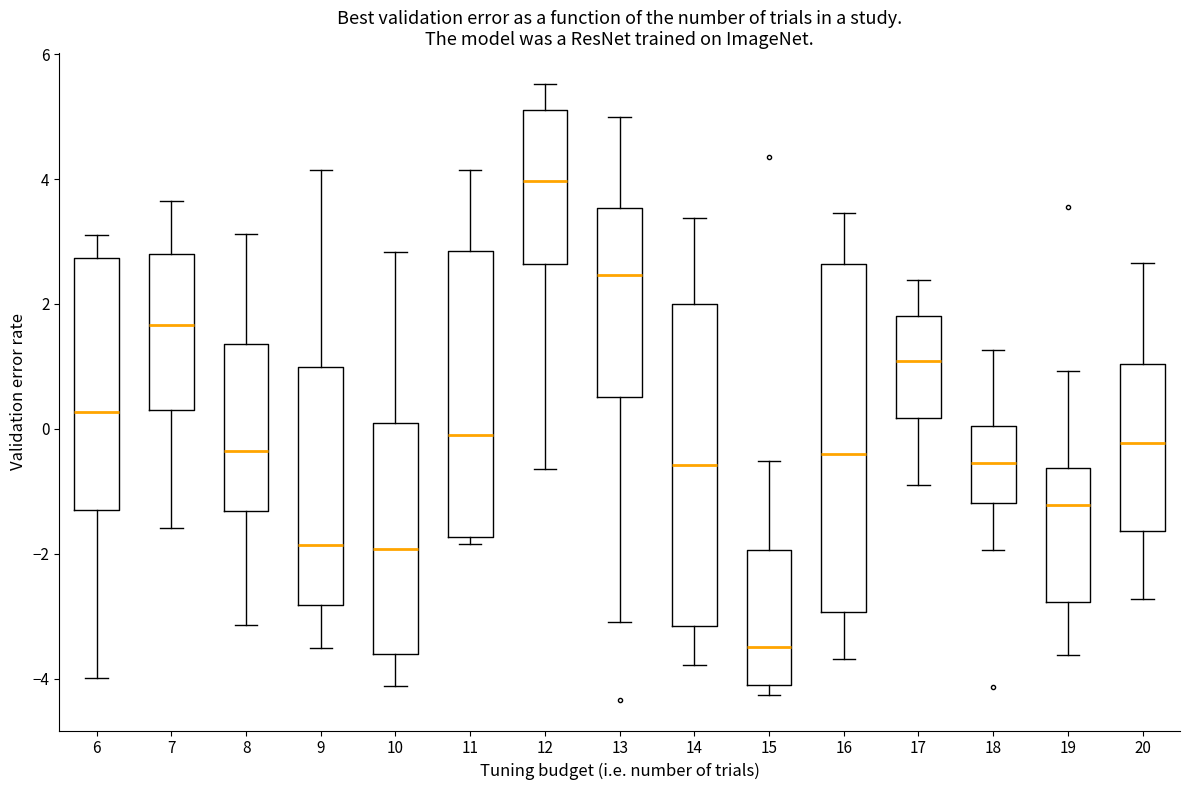

Reading left to right, transcribe this box plot: for each box, give where its median line is, the range the box spans, and where its two whiskers end, as read against the y-axis. The values are not printed on the chart, so give them approximately, as read against the axis.

6: median 0.2, box -1.2 to 2.8, whiskers -4.0 to 3.2
7: median 1.6, box 0.4 to 2.8, whiskers -1.6 to 3.6
8: median -0.4, box -1.4 to 1.4, whiskers -3.2 to 3.2
9: median -1.8, box -2.8 to 1.0, whiskers -3.6 to 4.2
10: median -2.0, box -3.6 to 0.0, whiskers -4.2 to 2.8
11: median -0.2, box -1.8 to 2.8, whiskers -1.8 (just below the box's lower edge) to 4.2
12: median 4.0, box 2.6 to 5.2, whiskers -0.6 to 5.6
13: median 2.4, box 0.6 to 3.6, whiskers -3.0 to 5.0
14: median -0.6, box -3.2 to 2.0, whiskers -3.8 to 3.4
15: median -3.6, box -4.0 to -2.0, whiskers -4.2 to -0.6
16: median -0.4, box -3.0 to 2.6, whiskers -3.6 to 3.4
17: median 1.0, box 0.2 to 1.8, whiskers -1.0 to 2.4
18: median -0.6, box -1.2 to 0.0, whiskers -2.0 to 1.2
19: median -1.2, box -2.8 to -0.6, whiskers -3.6 to 1.0
20: median -0.2, box -1.6 to 1.0, whiskers -2.8 to 2.6